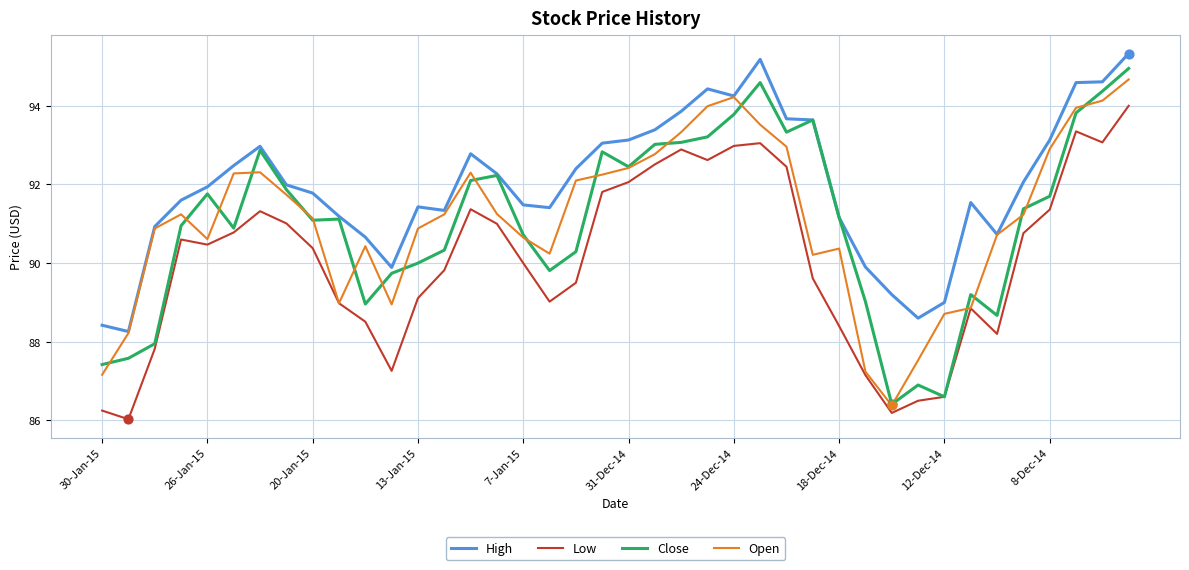

What is the lowest value of the Close series?

86.4